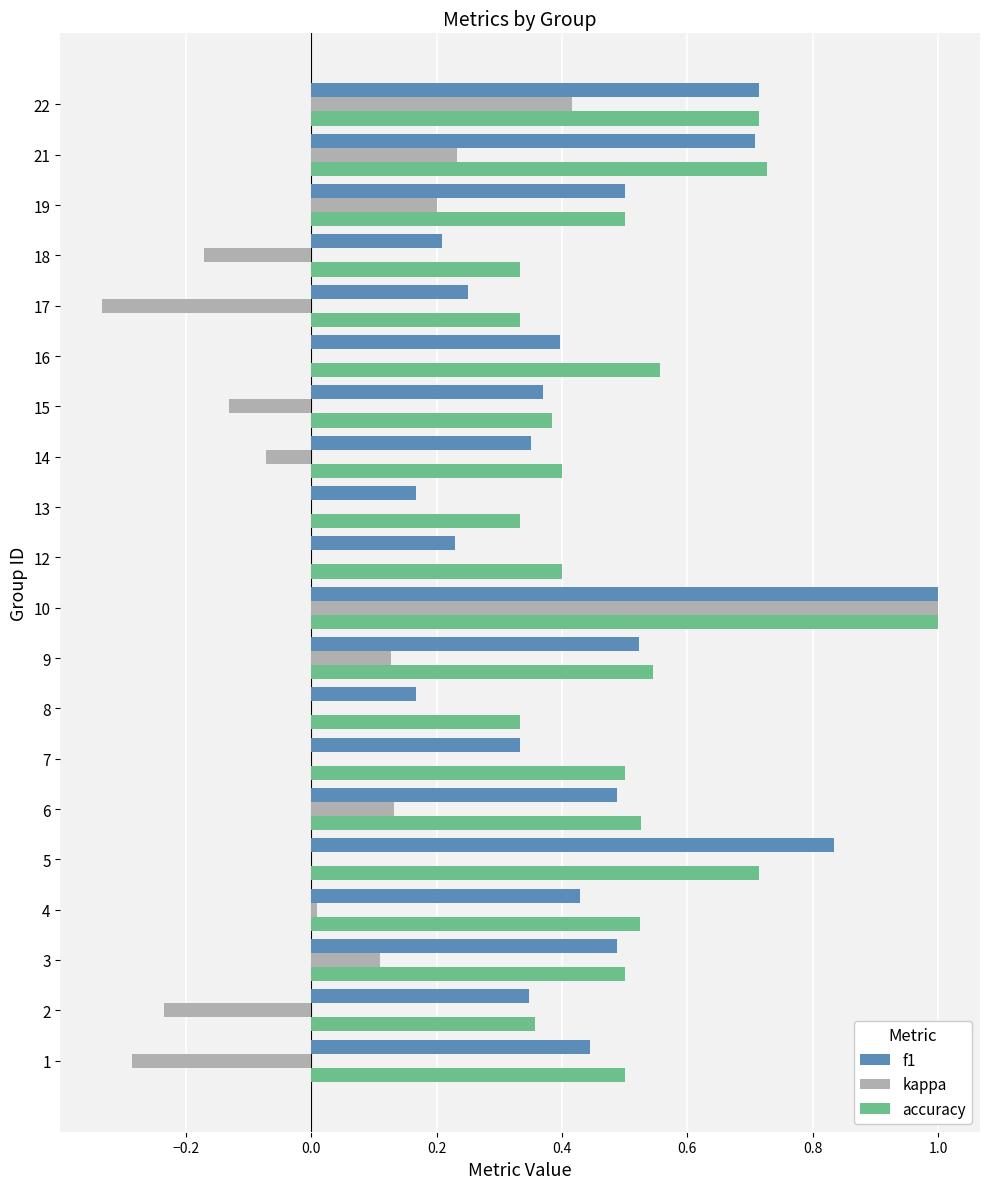

True or false: accuracy has a value of 0.3 at 10.

False